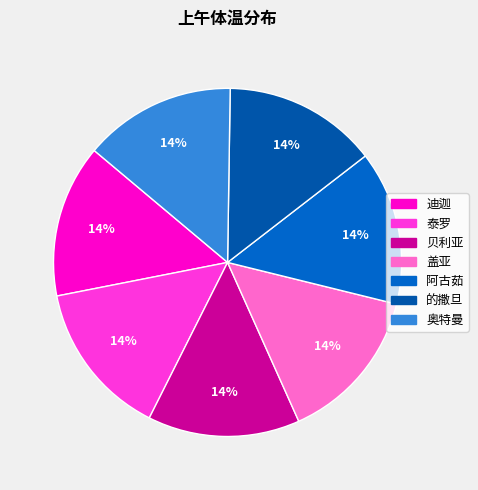

True or false: 的撒旦 accounts for 14% of the total.

True